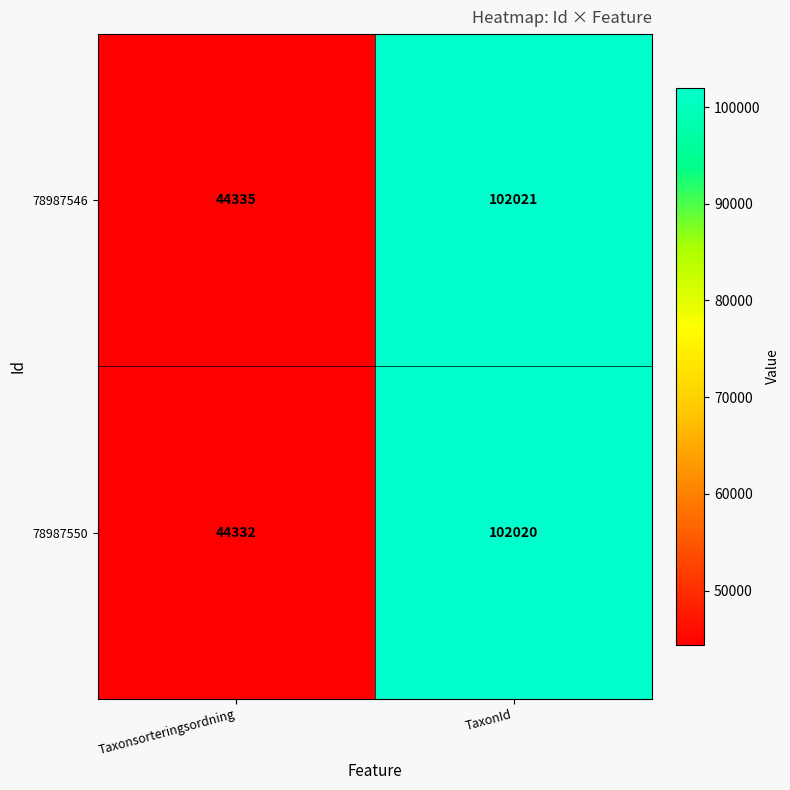

True or false: 78987550 has a value of 171965 at TaxonId.

False